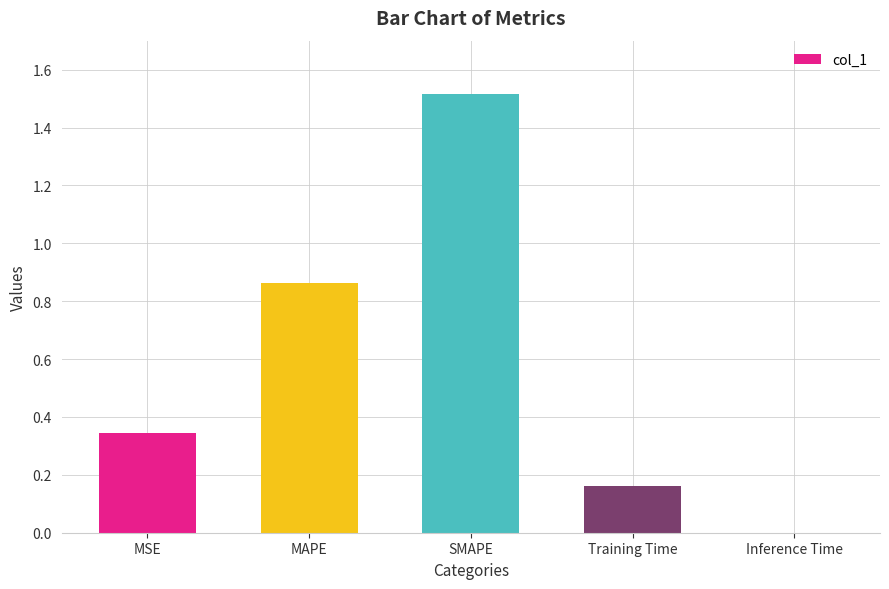

Which category has the highest value across all series?

SMAPE